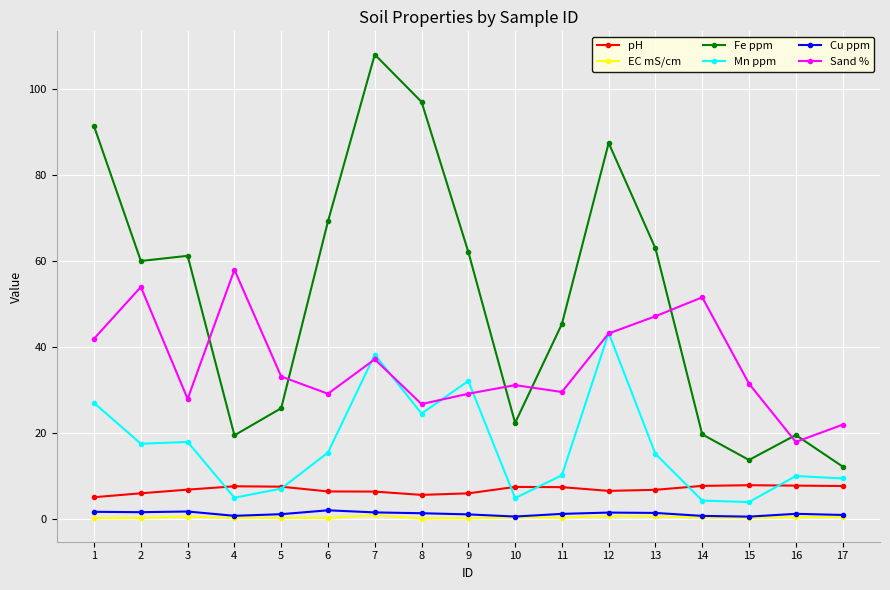

What is the highest value of the Mn ppm series?

43.3